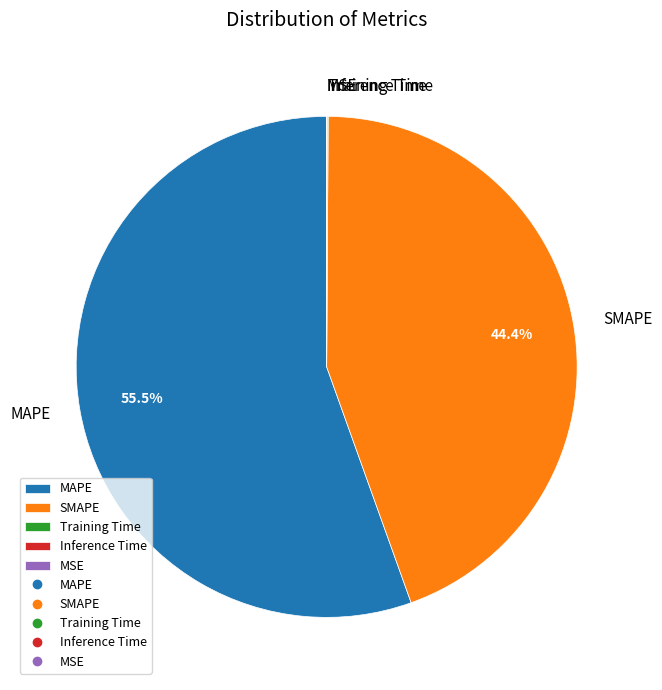

Which category has the biggest portion of the pie?

MAPE